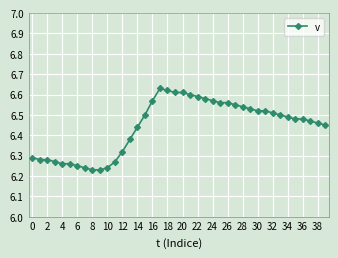

Count the values in the range 6 to 7.

40